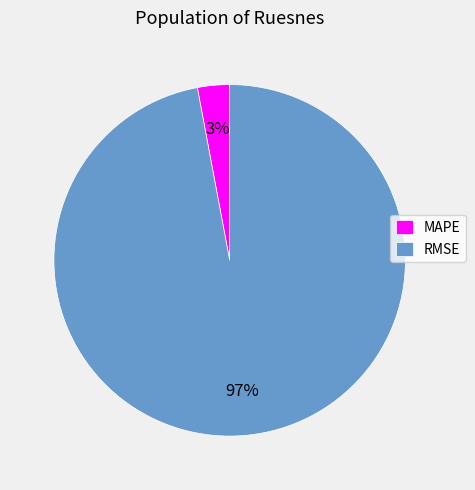

Count the number of slices in the pie.

2